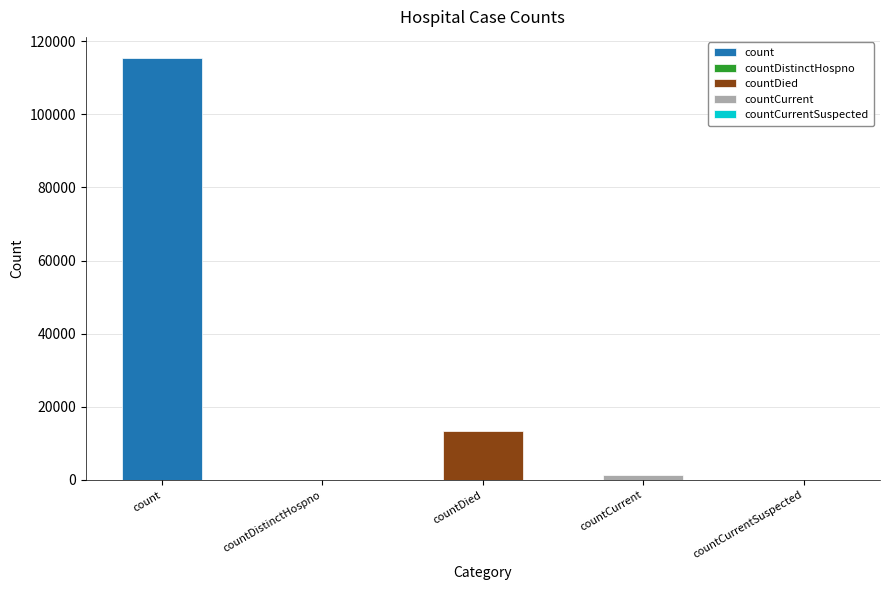

What is the approximate value at count?

115379